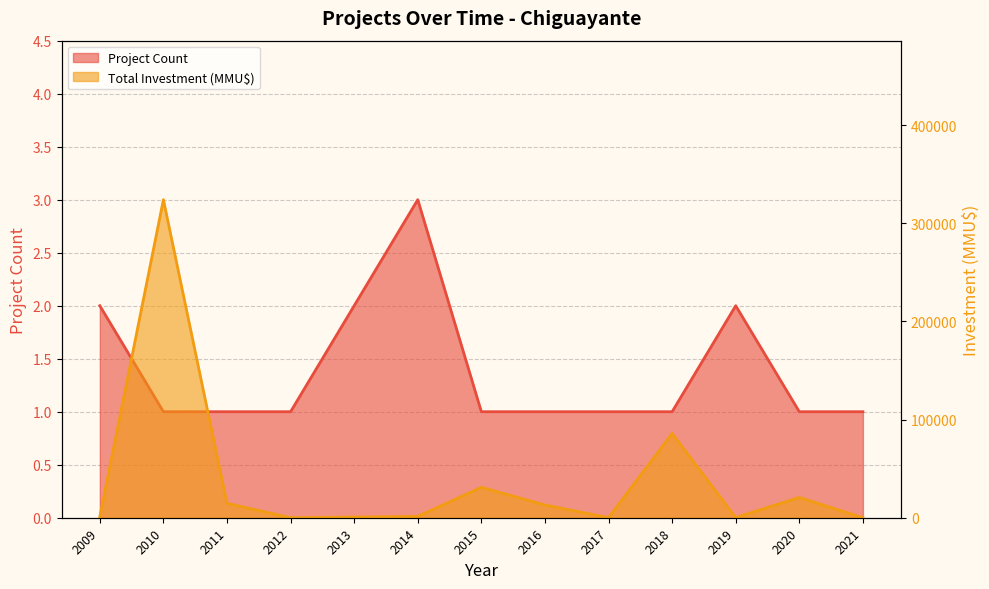

List the series in order of their peak value, lowest first.

Project Count, Total Investment (MMU$)